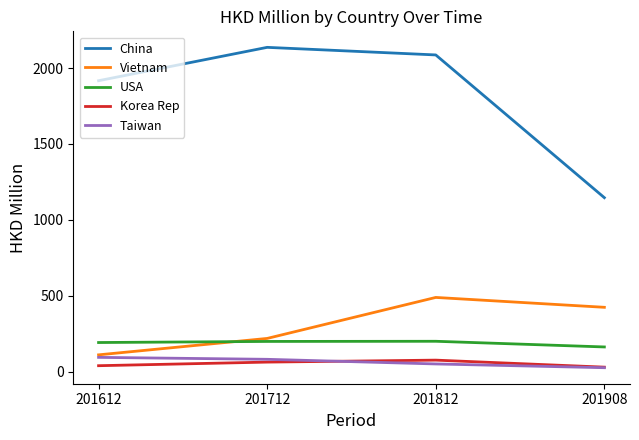

True or false: China has more than 1 interior local peaks.

False